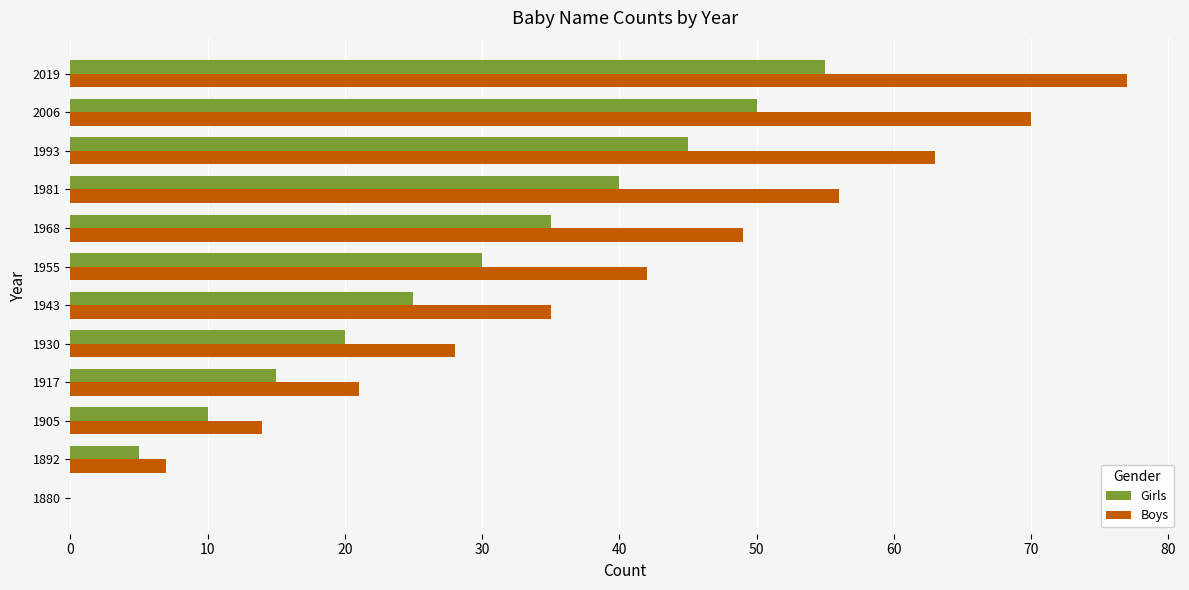

What is the sum of the Boys values at 1968 and 2006?

119